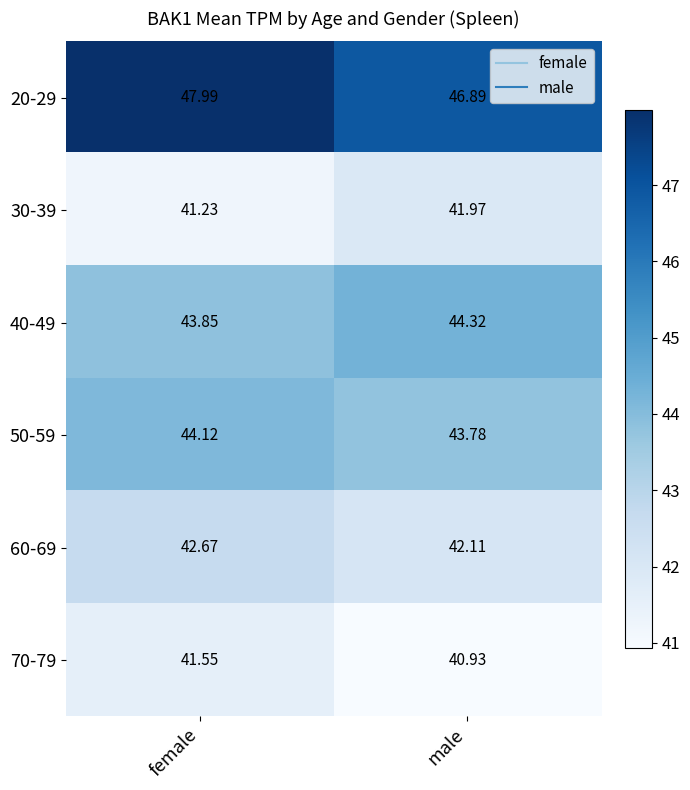

At which label is 30-39 closest to 41?

female